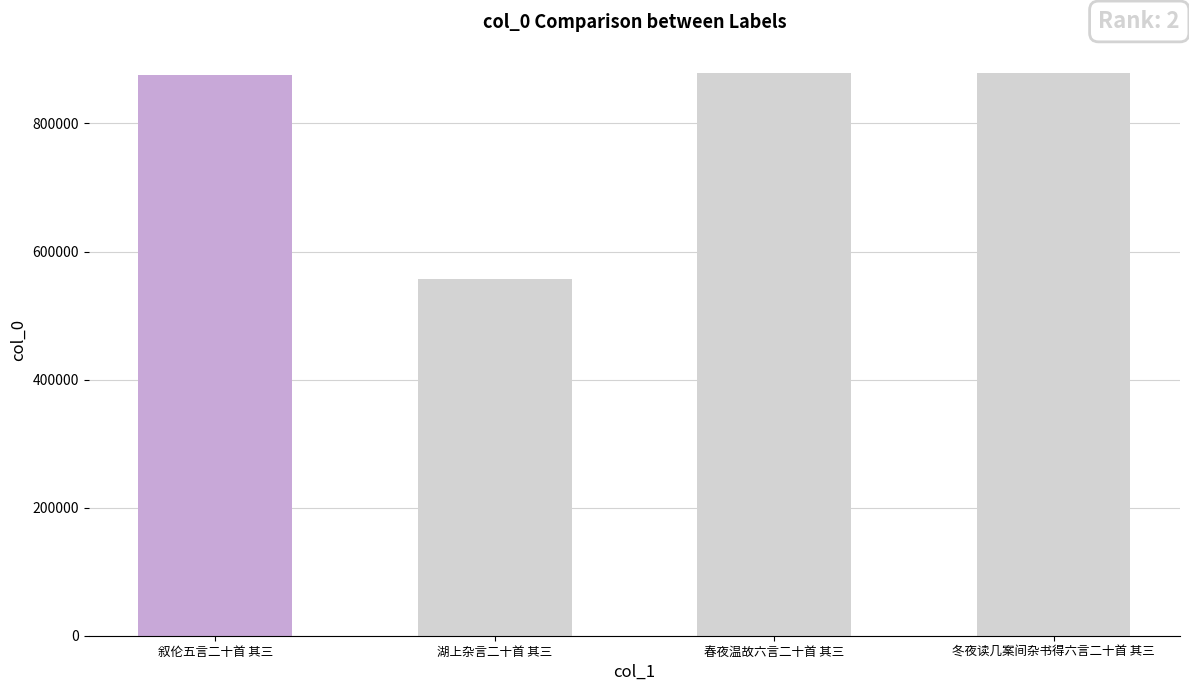

Approximately how many times larger is the value at 春夜温故六言二十首 其三 compared to 叙伦五言二十首 其三?

1.0